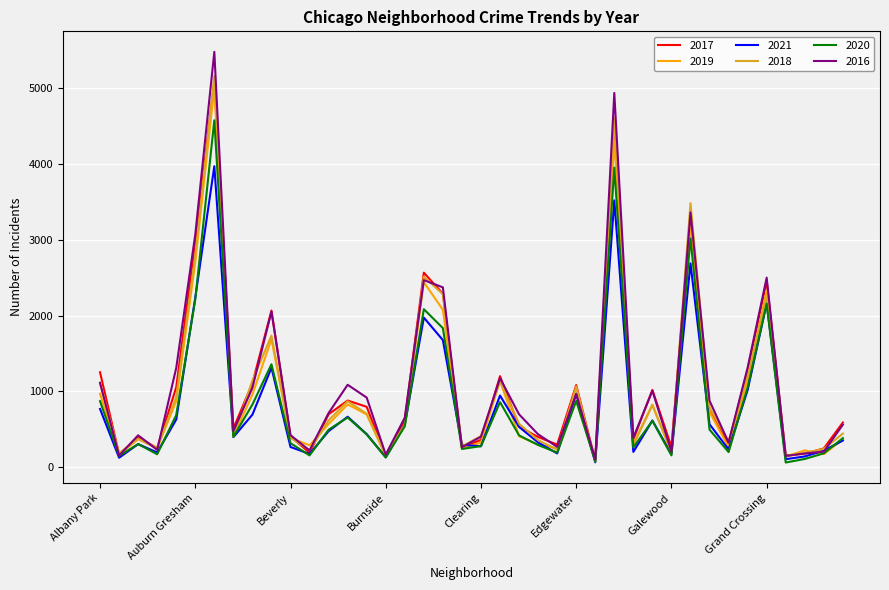

What is the greatest value displayed?

5481